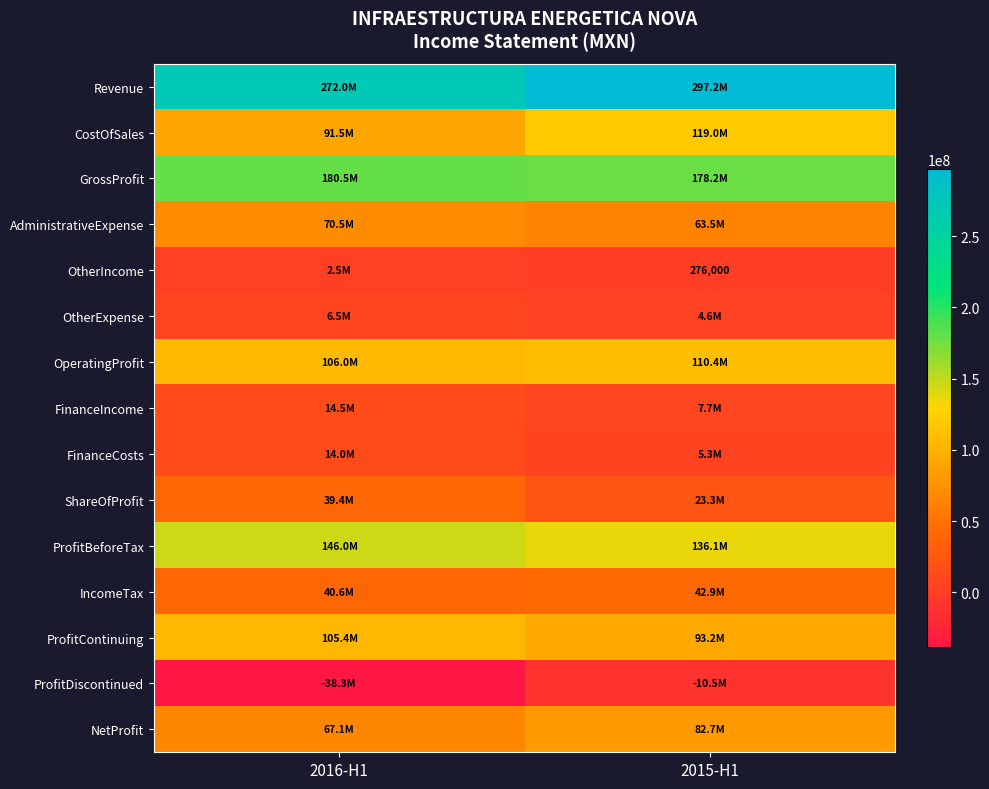

The ProfitContinuing series shows 31190625 at 2015-H1. True or false?

False